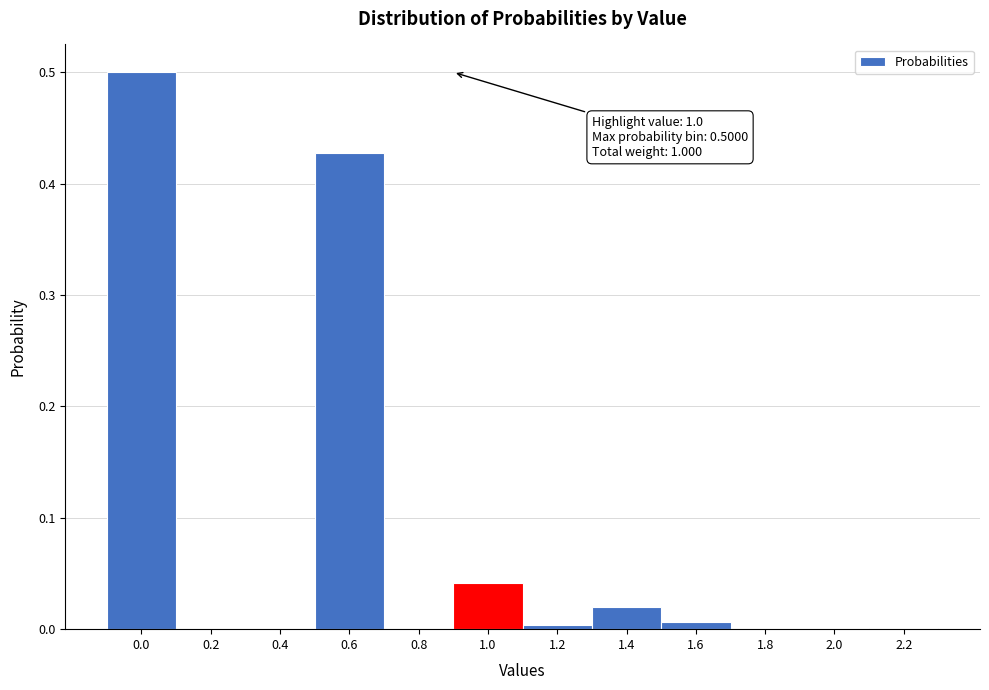

What is the greatest value displayed?

0.5